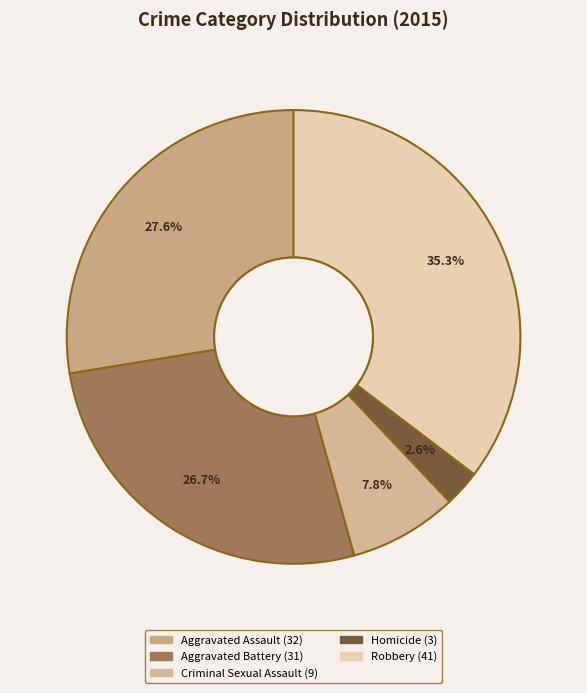

To the nearest percent, what percentage of the pie is Aggravated Assault?

28%